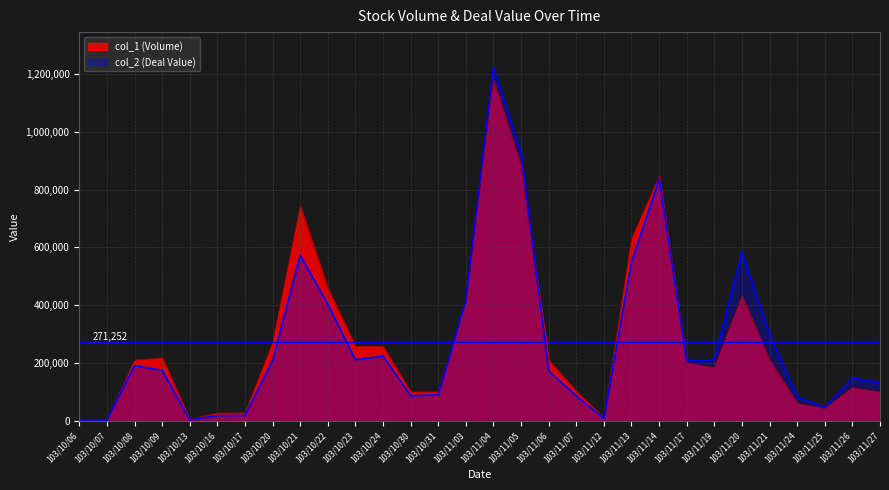

Which category has the lowest value in the col_2 (Deal Value) series?

103/10/07